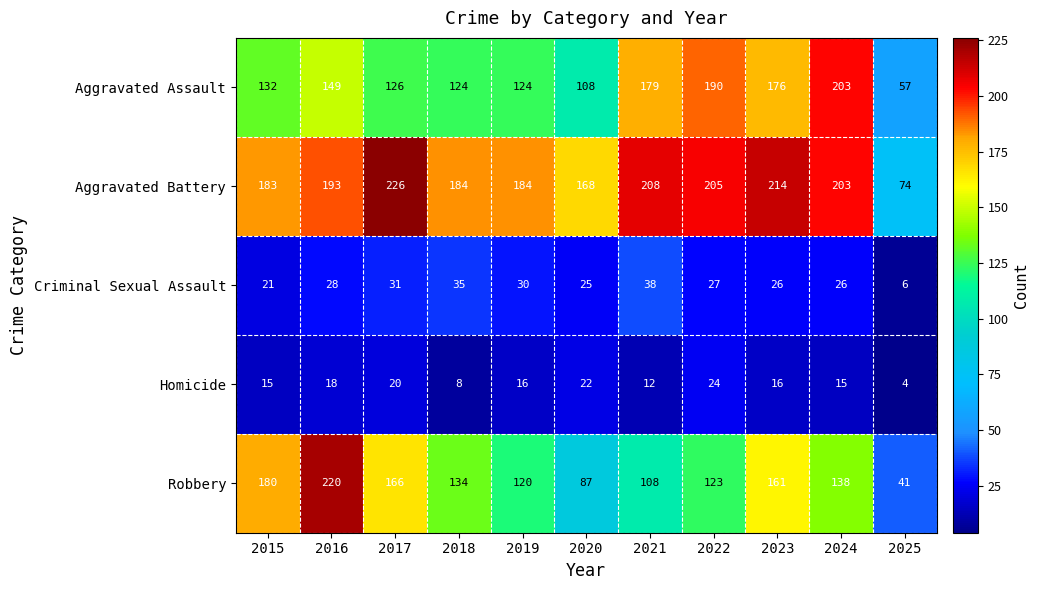

Which series changed the most between 2017 and 2019?

Robbery